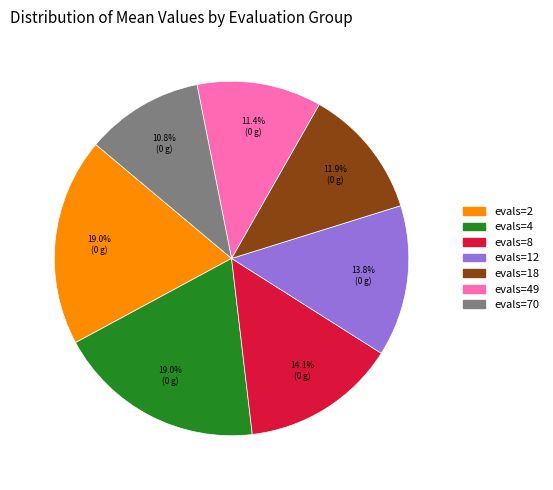

Is there any slice that represents more than half of the pie?

No